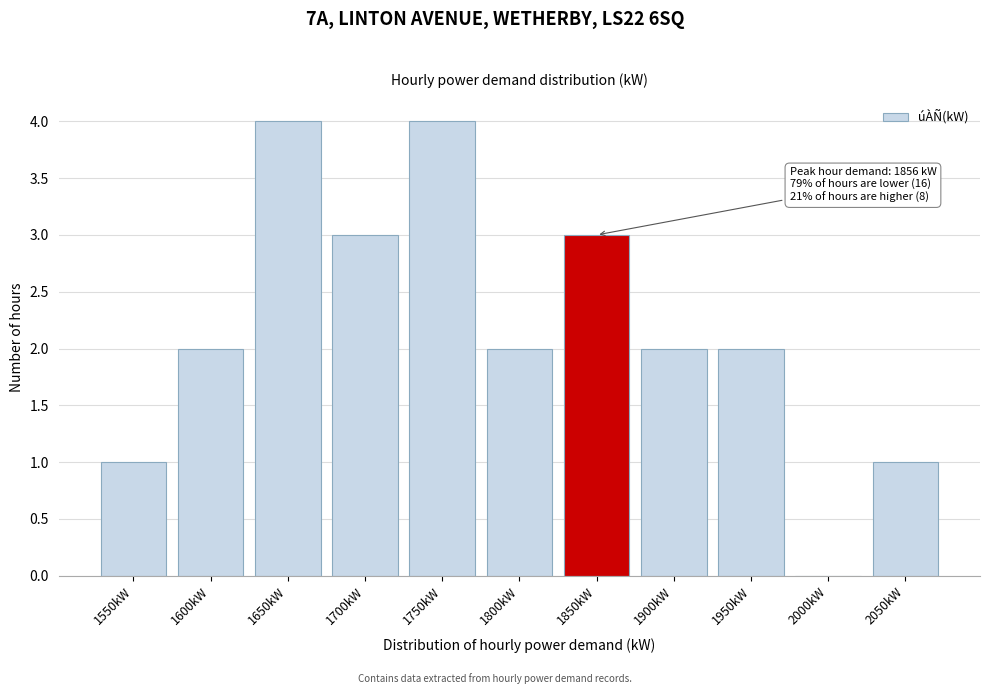

Reading right to left, list all the values displayed in this chart.

2050kW=1	2000kW=0	1950kW=2	1900kW=2	1850kW=3	1800kW=2	1750kW=4	1700kW=3	1650kW=4	1600kW=2	1550kW=1